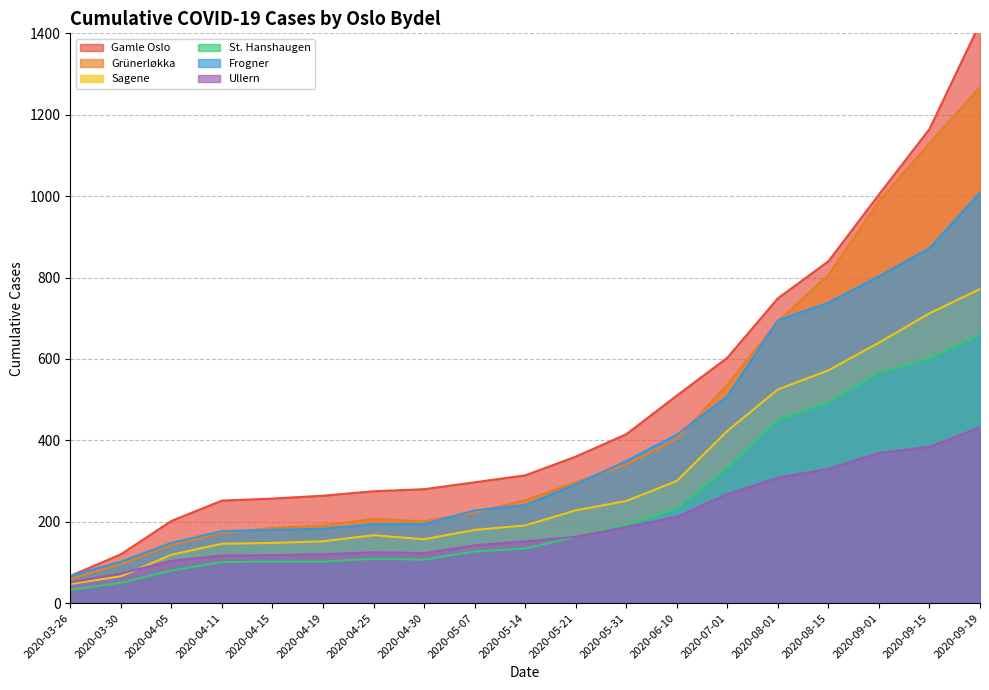

What are all the series names shown in the legend?

Gamle Oslo, Grünerløkka, Sagene, St. Hanshaugen, Frogner, Ullern